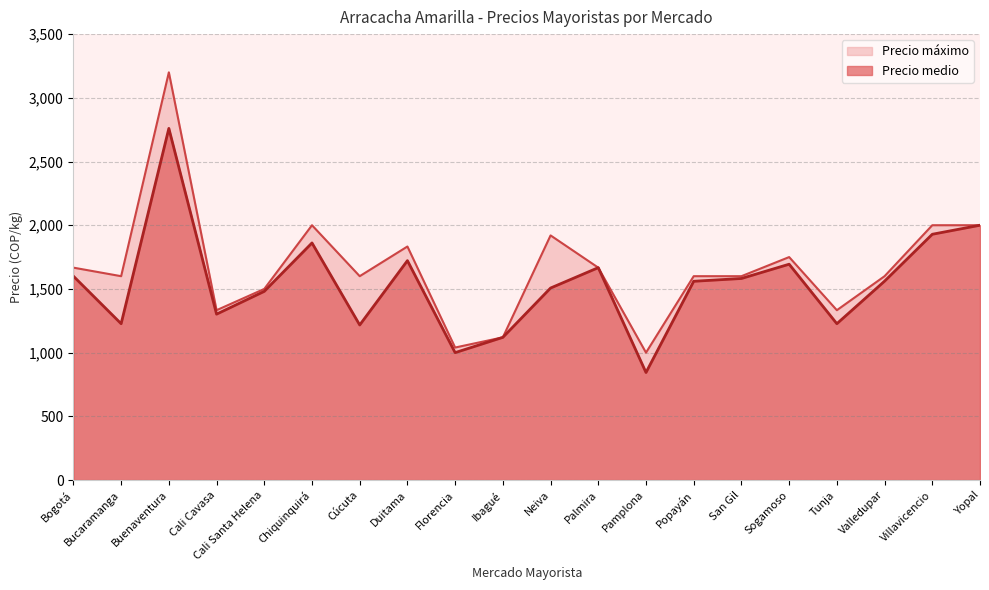

What is the difference between the second highest and second lowest values in the Precio máximo series?

960